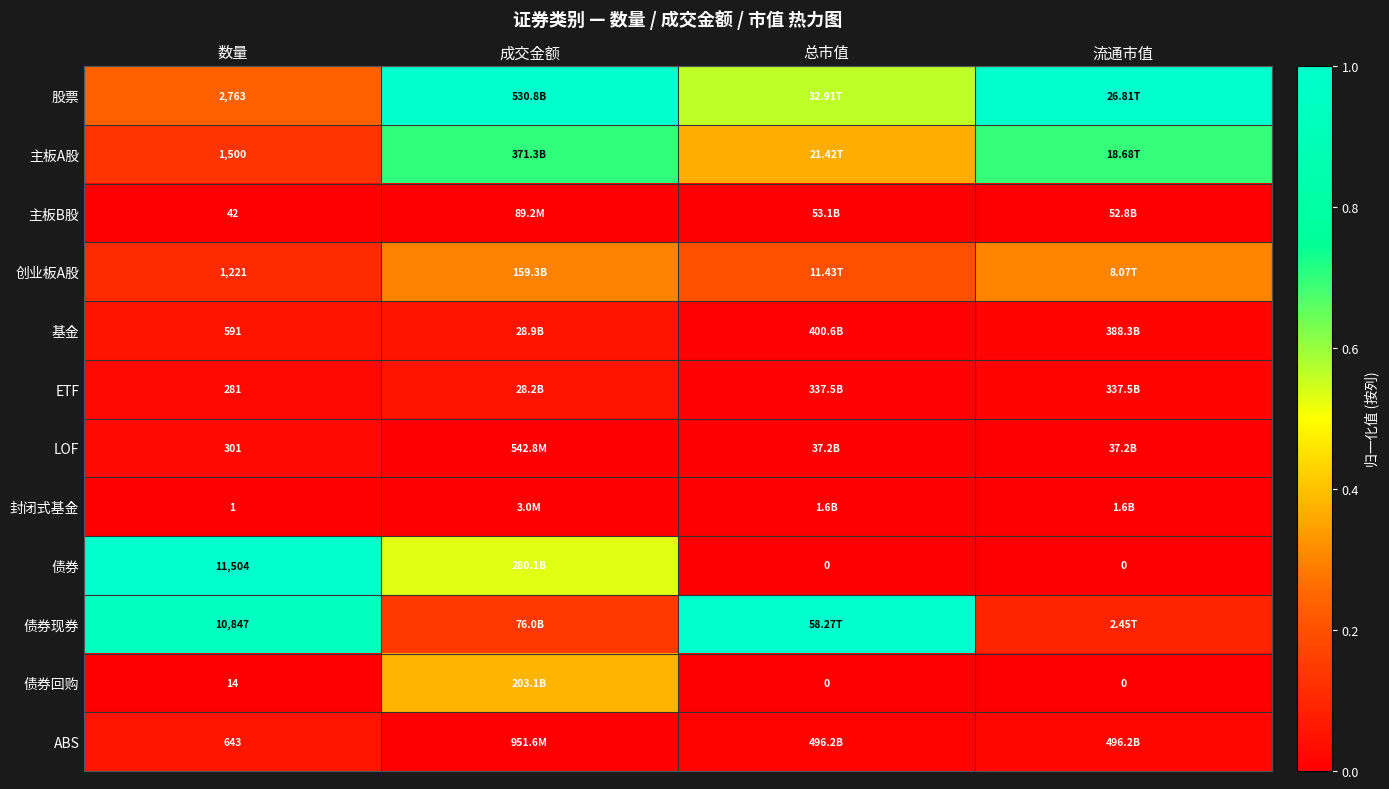

Is it true that 主板B股 equals 0.0 at 流通市值?

False